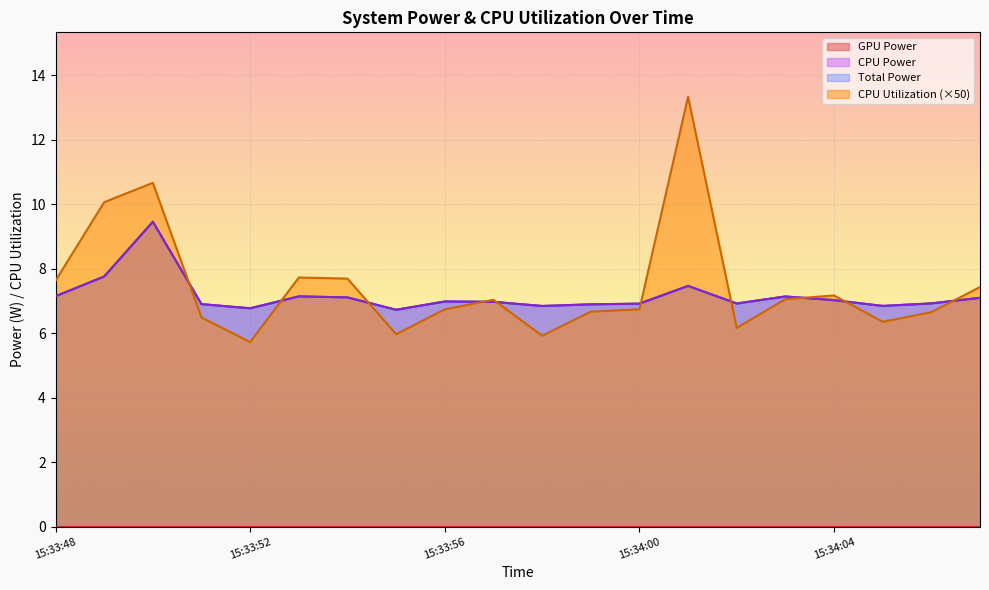

What is the value of the Total Power point at the 6th from the left?

7.1